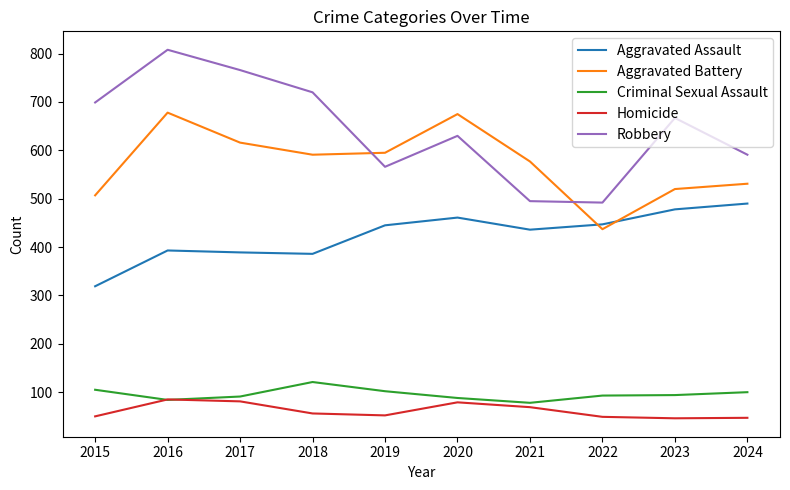

What is the spread (max minus min) of values at 2021?

508